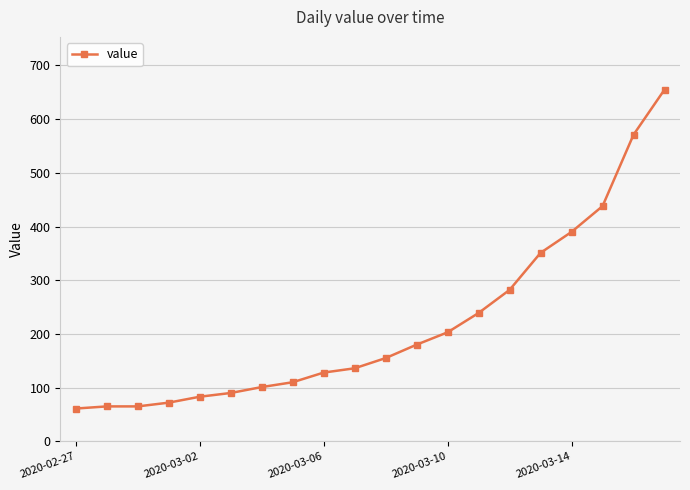

What is the difference between the maximum and second lowest values?

590